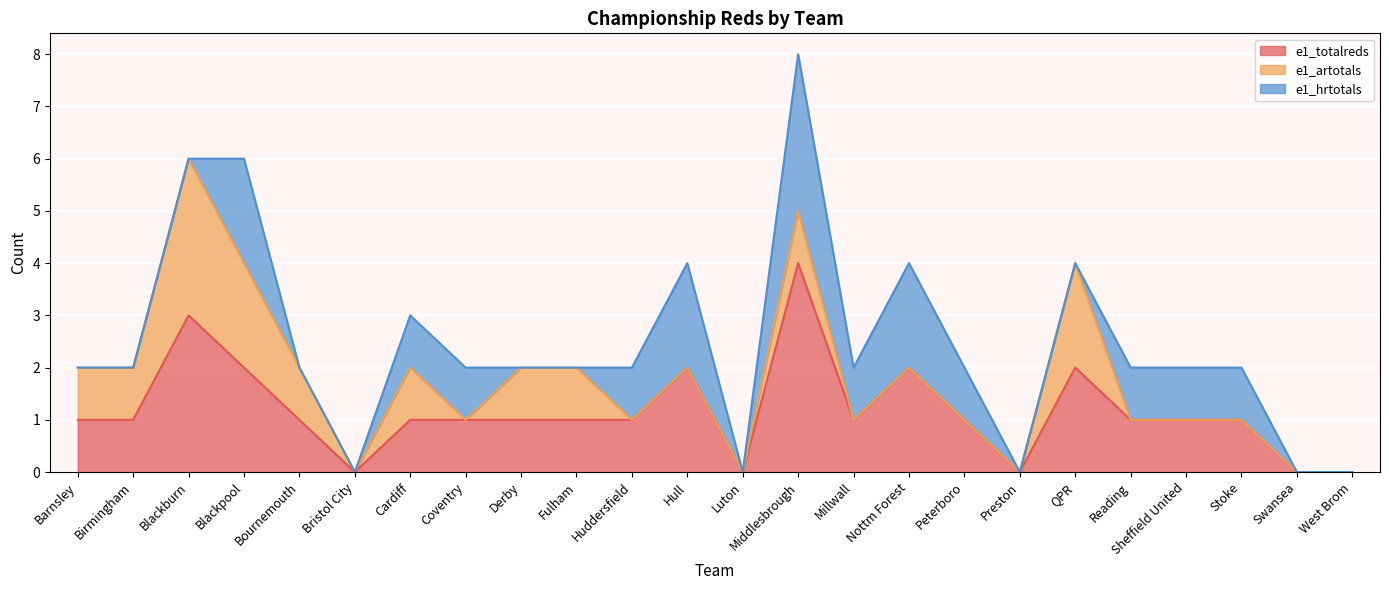

Where is the first local maximum for e1_totalreds?

Blackburn